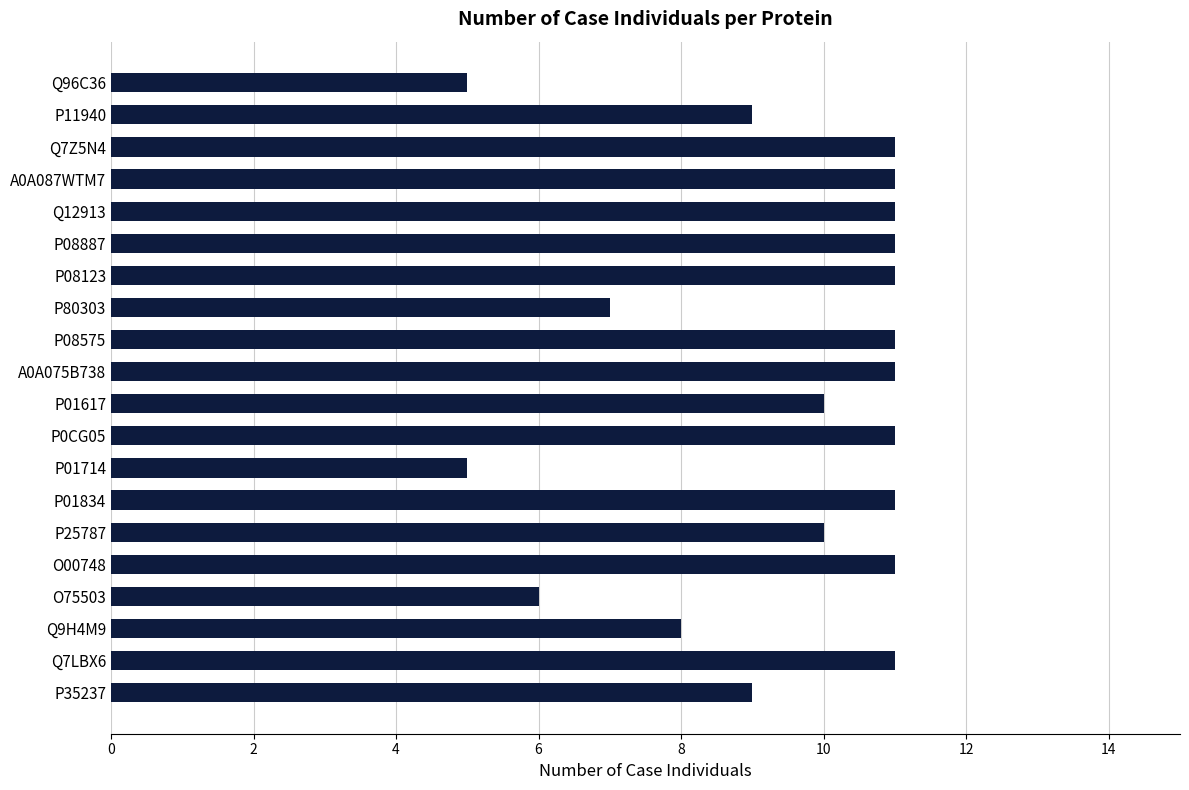

Approximately how many times larger is the value at P01834 compared to Q7Z5N4?

1.0